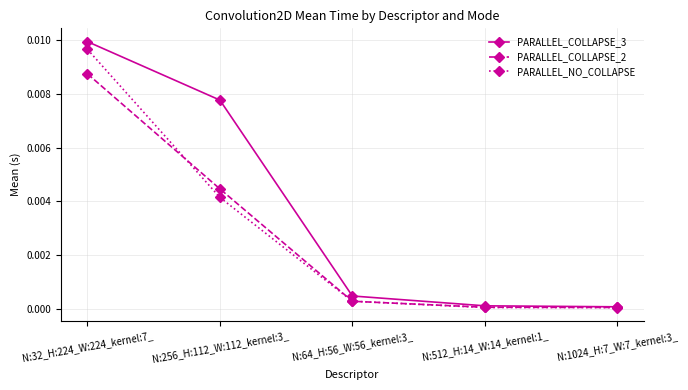

Which series has the largest total across all categories?

PARALLEL_COLLAPSE_3